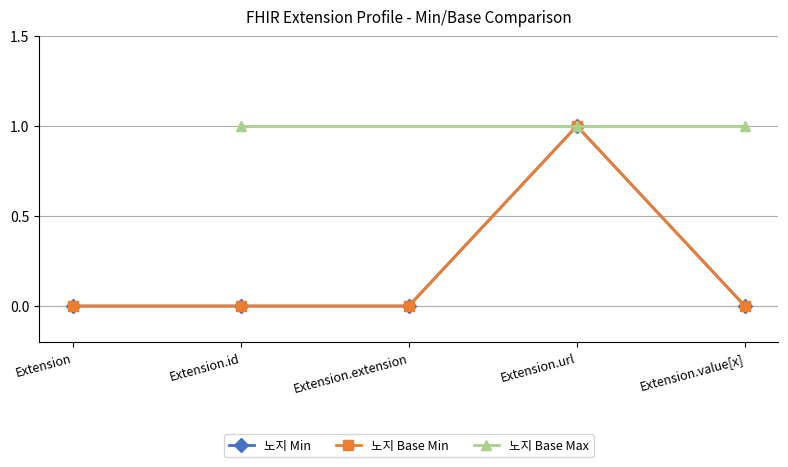

How many data points does each series have?

5